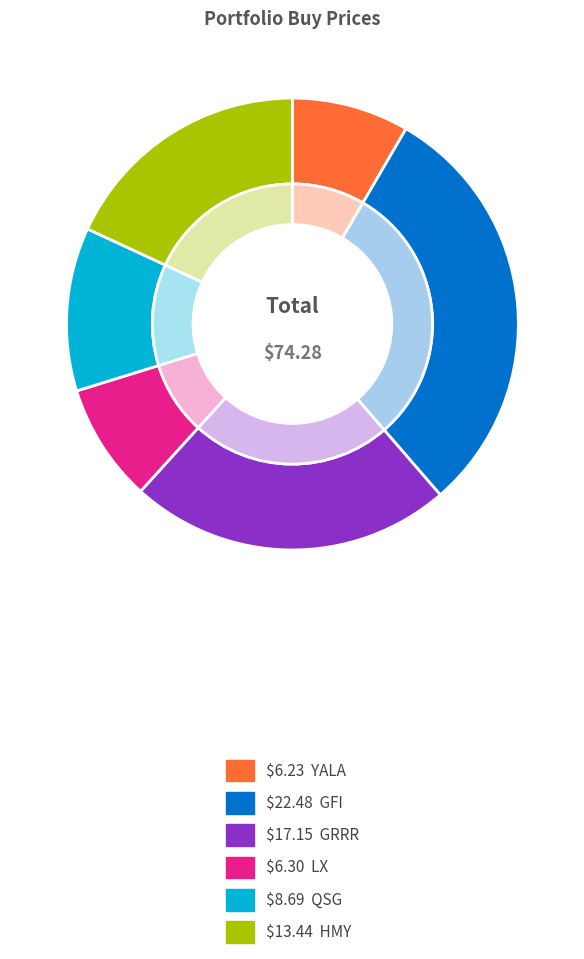

Is it true that QSG is 12% of the pie?

True